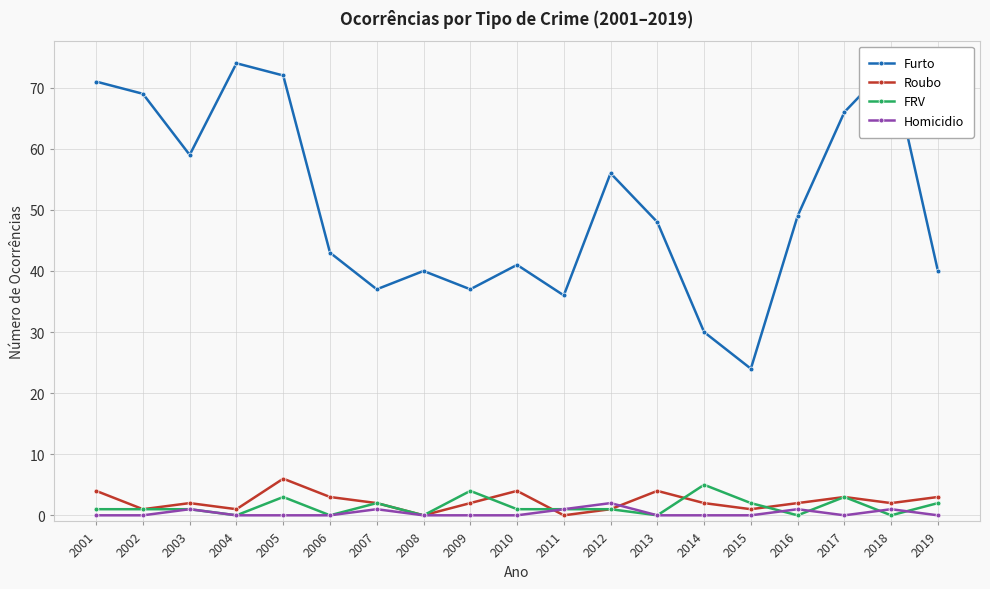

At which category is the sum across all series the highest?

2005